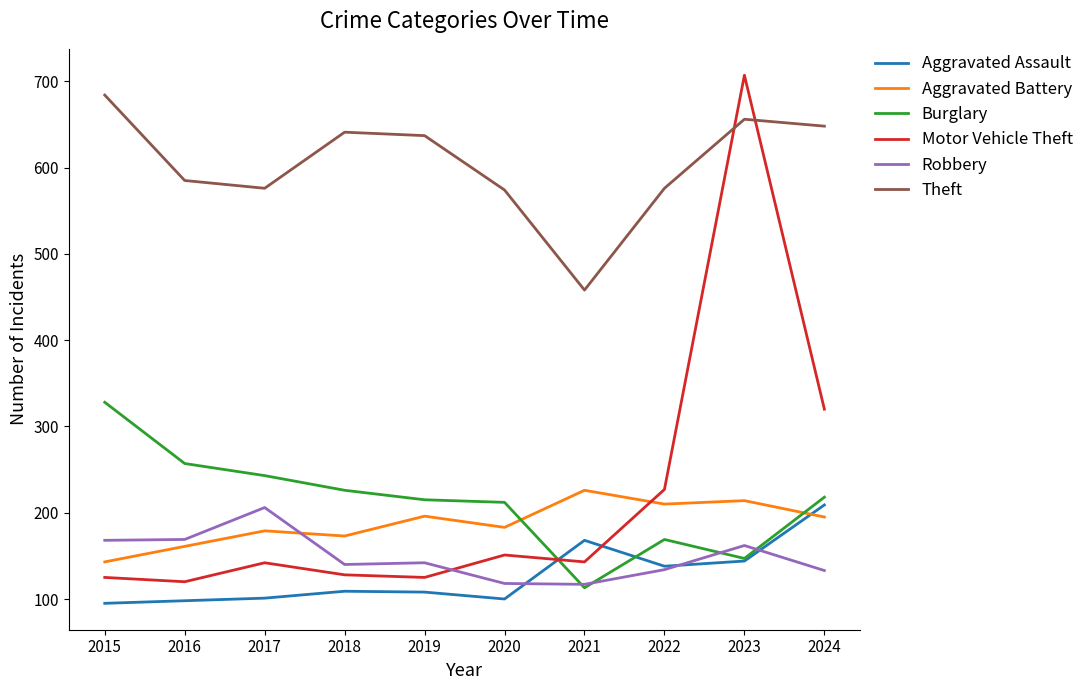

The value of Motor Vehicle Theft at 2020 is 151. True or false?

True